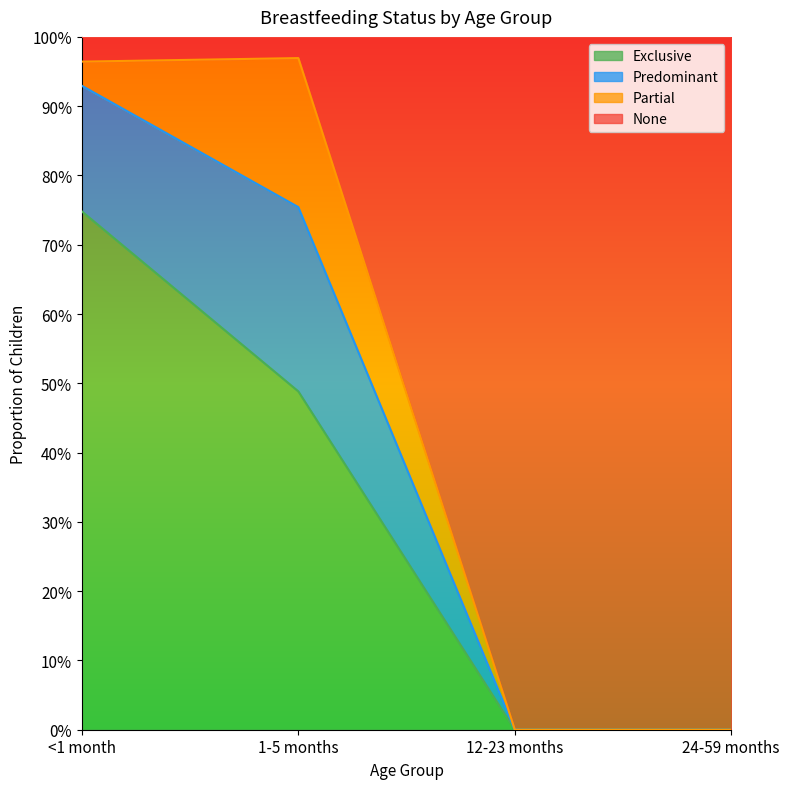

Where is Exclusive nearest to the value 0?

12-23 months